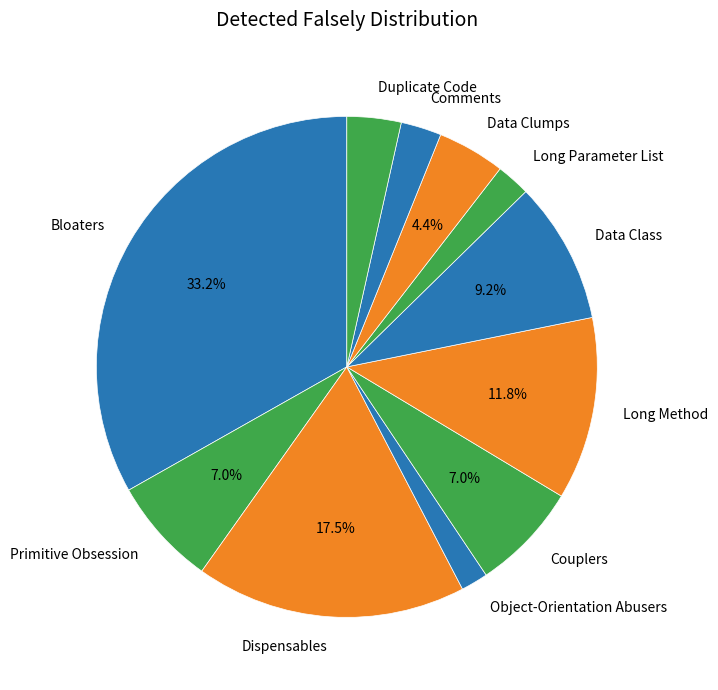

What is the largest slice in the pie chart?

Bloaters